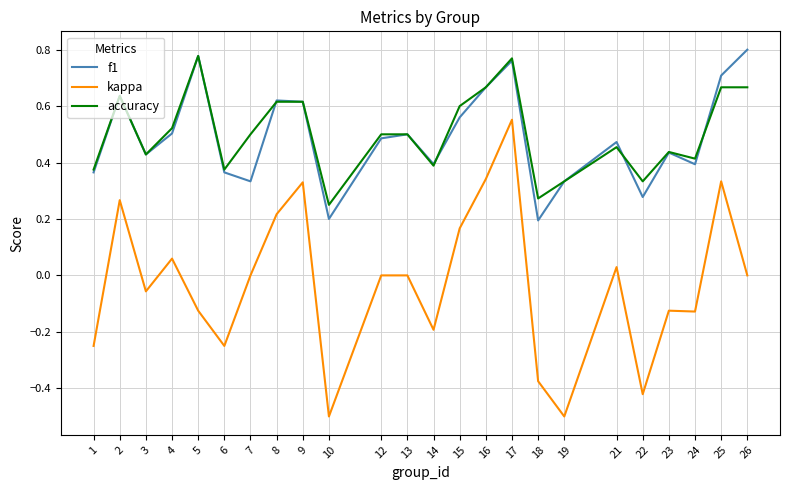

Which series has the widest spread of values?

kappa